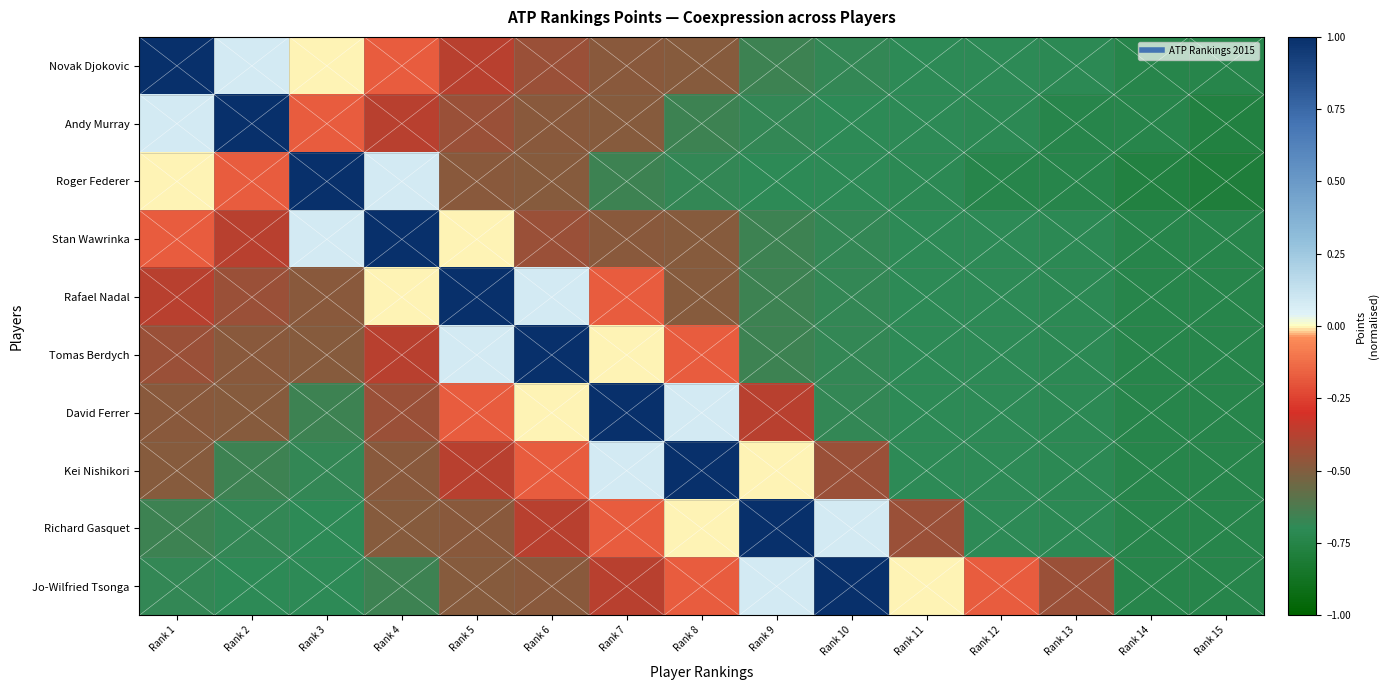

Rank the series by their maximum value, from highest to lowest.

Novak Djokovic, Andy Murray, Roger Federer, Stan Wawrinka, Rafael Nadal, Tomas Berdych, David Ferrer, Kei Nishikori, Richard Gasquet, Jo-Wilfried Tsonga